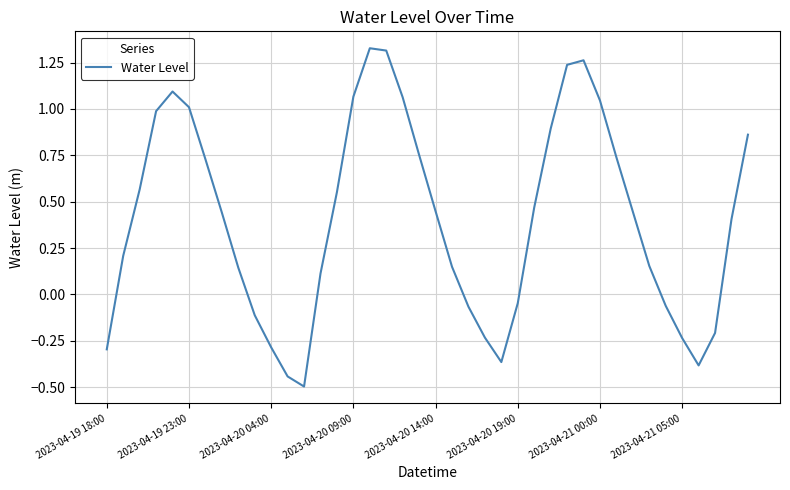

What is the difference between the maximum and second lowest values?

1.8